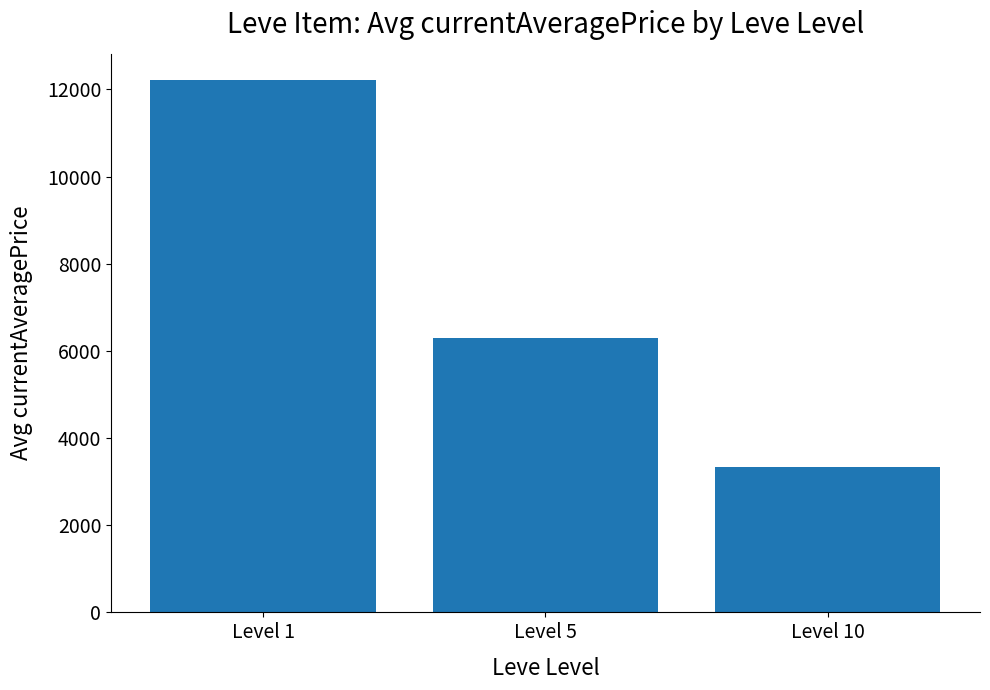

True or false: the data shows 12206.4 at Level 1.

True